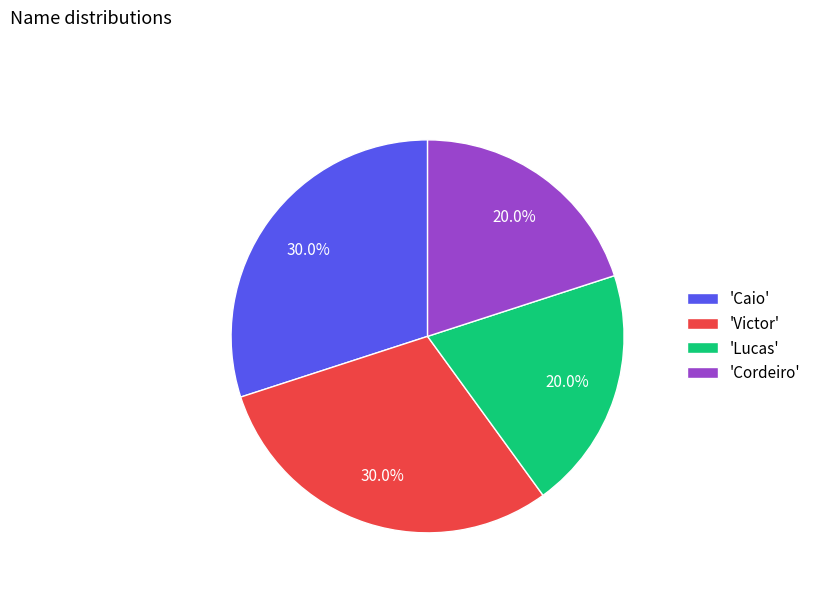

Does 'Lucas' represent more than half of the total?

No